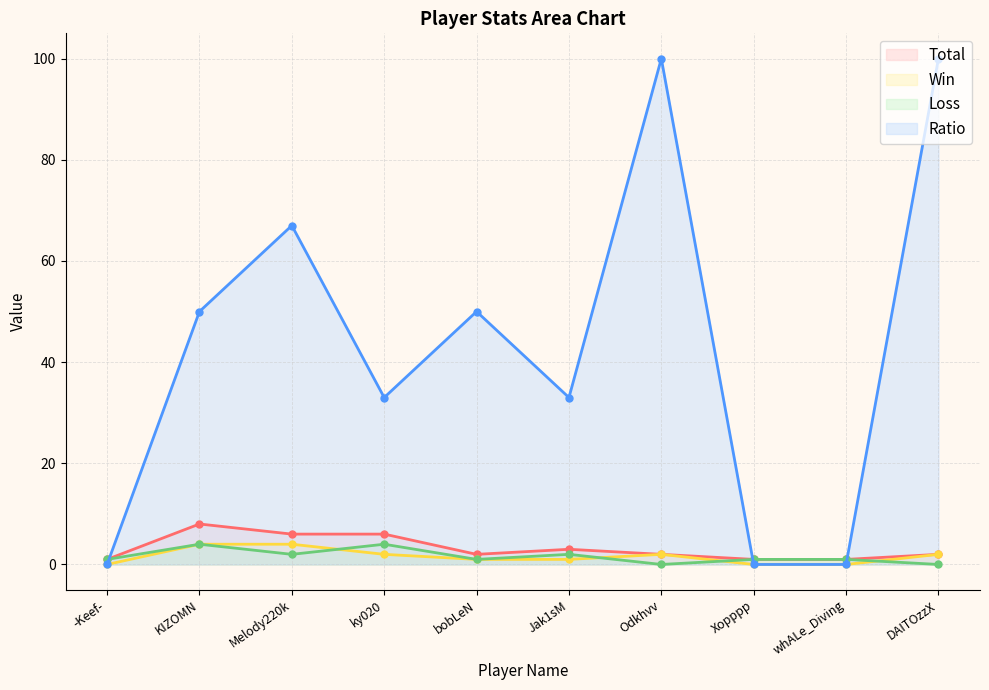

True or false: Loss has more than 0 interior local peaks.

True